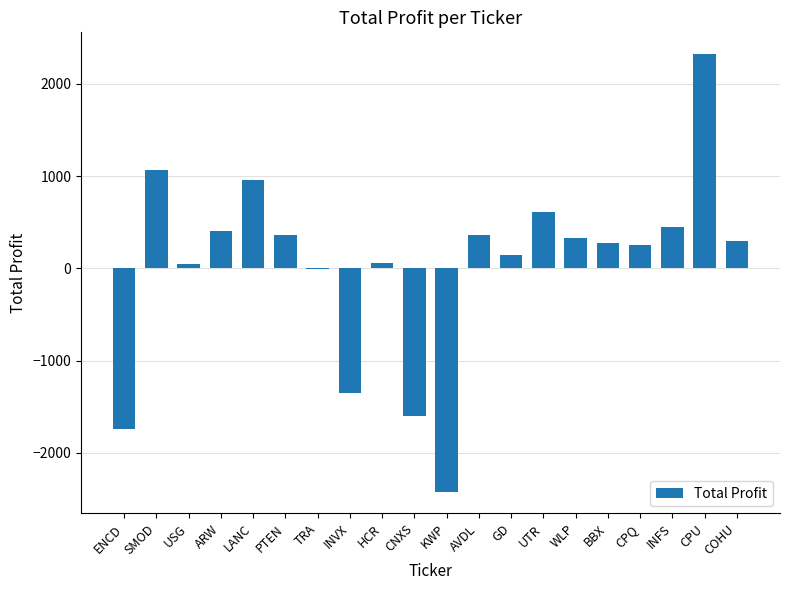

What is the sum of the values at KWP and UTR?

-1809.5